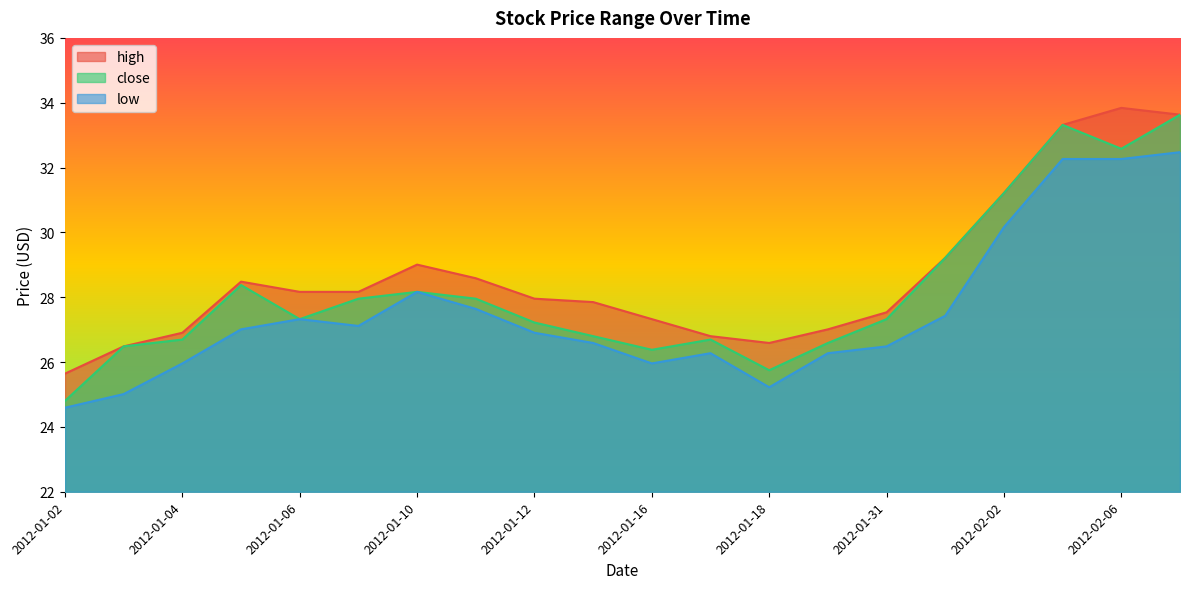

Between 2012-01-04 and 2012-01-16, which is larger?

2012-01-16